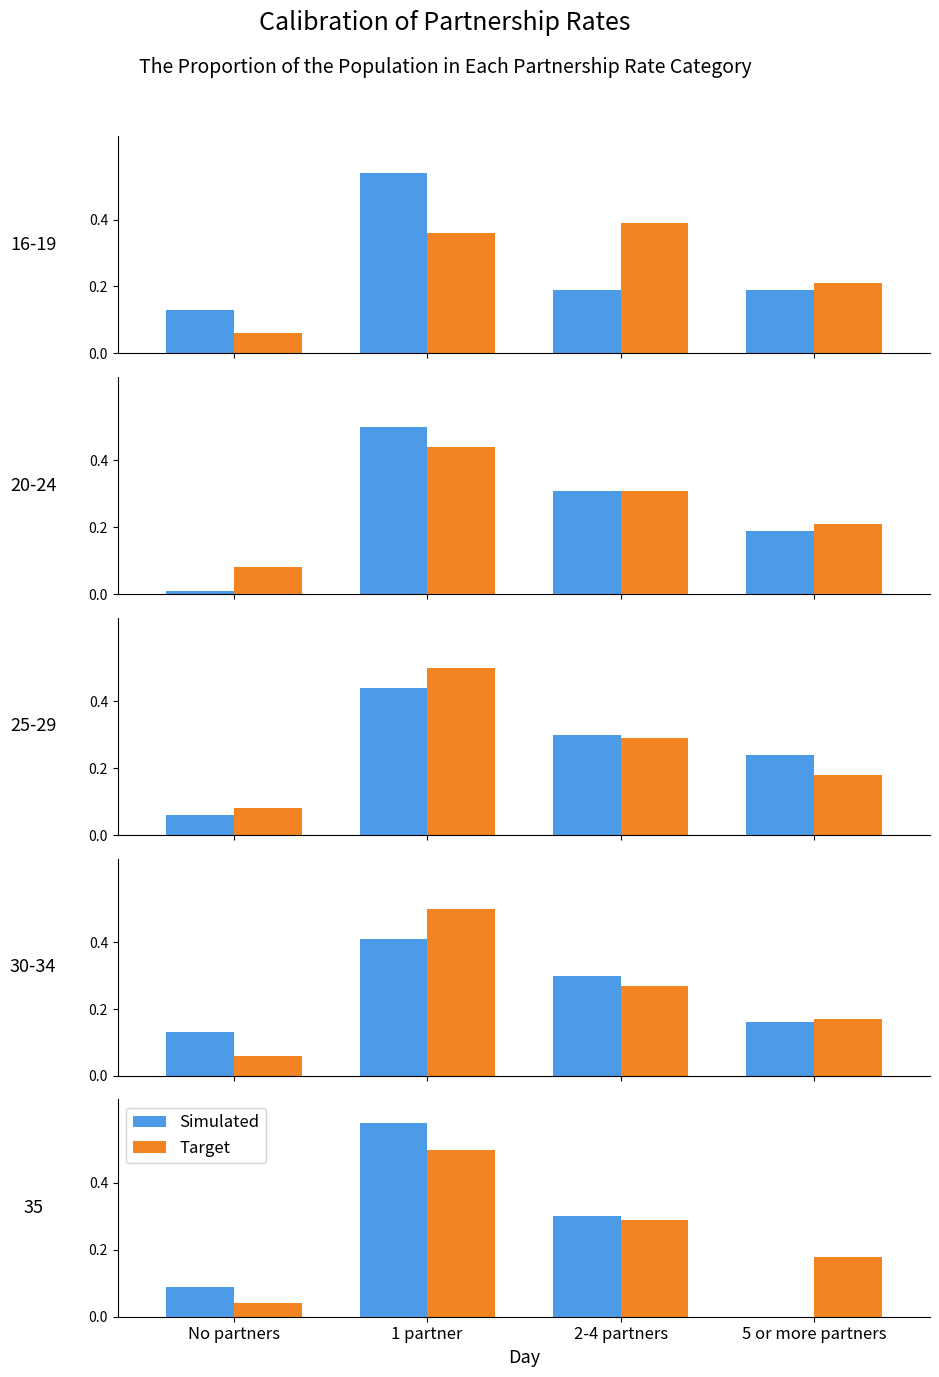

What are all the series names shown in the legend?

Simulated, Target